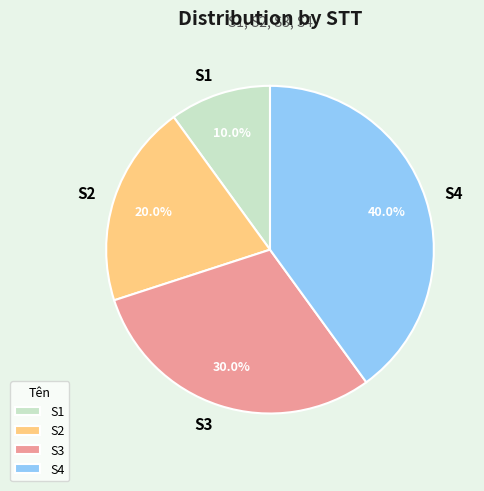

To the nearest percent, what is the average slice percentage?

25%